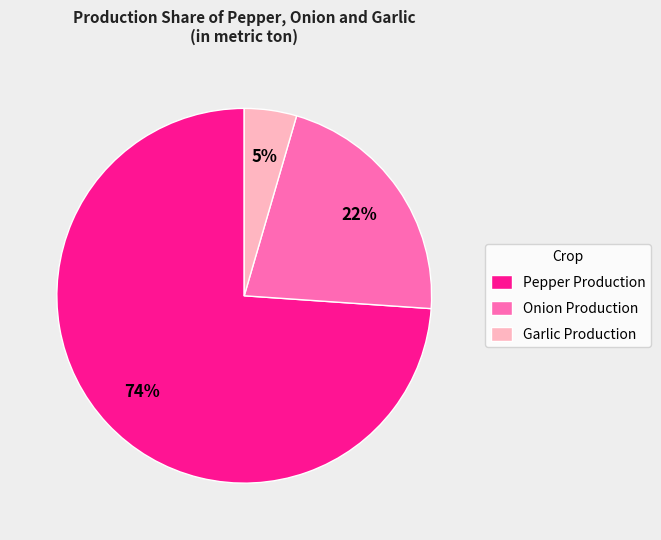

To the nearest percent, what is the combined percentage of Garlic Production and Pepper Production?

78%